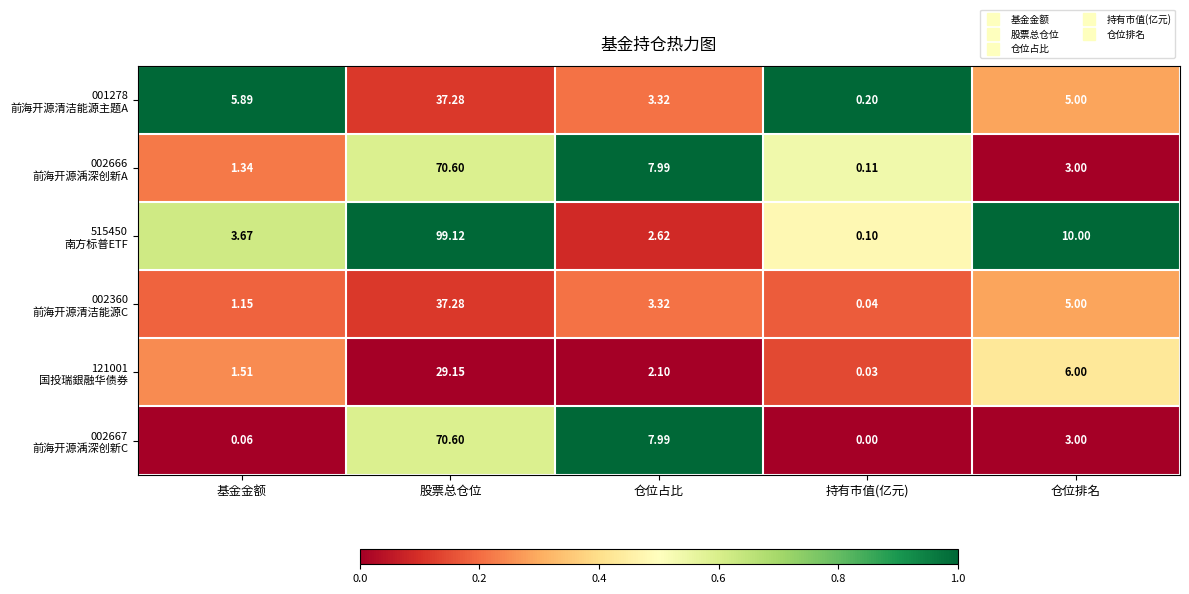

At which category is the sum across all series the highest?

股票总仓位